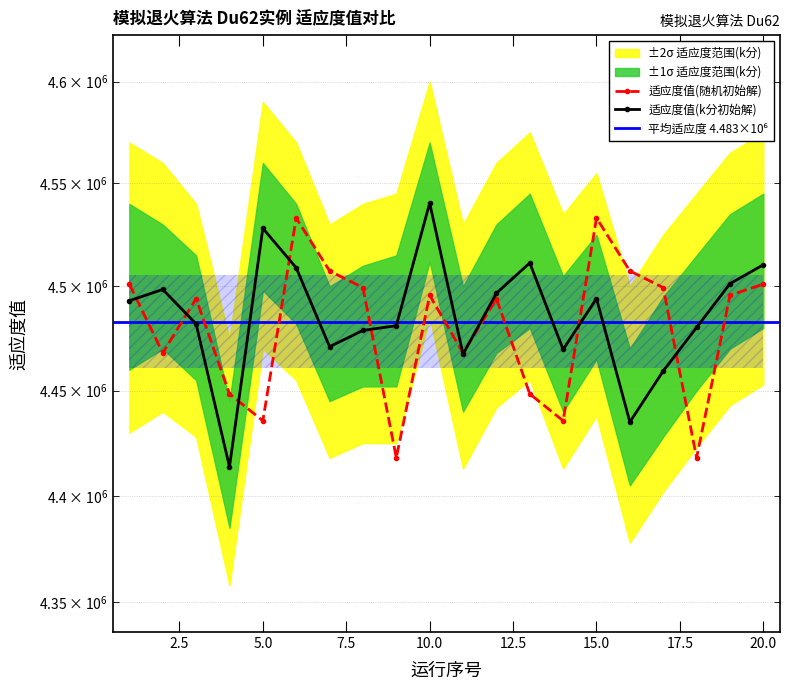

Which category has the lowest value across all series?

4